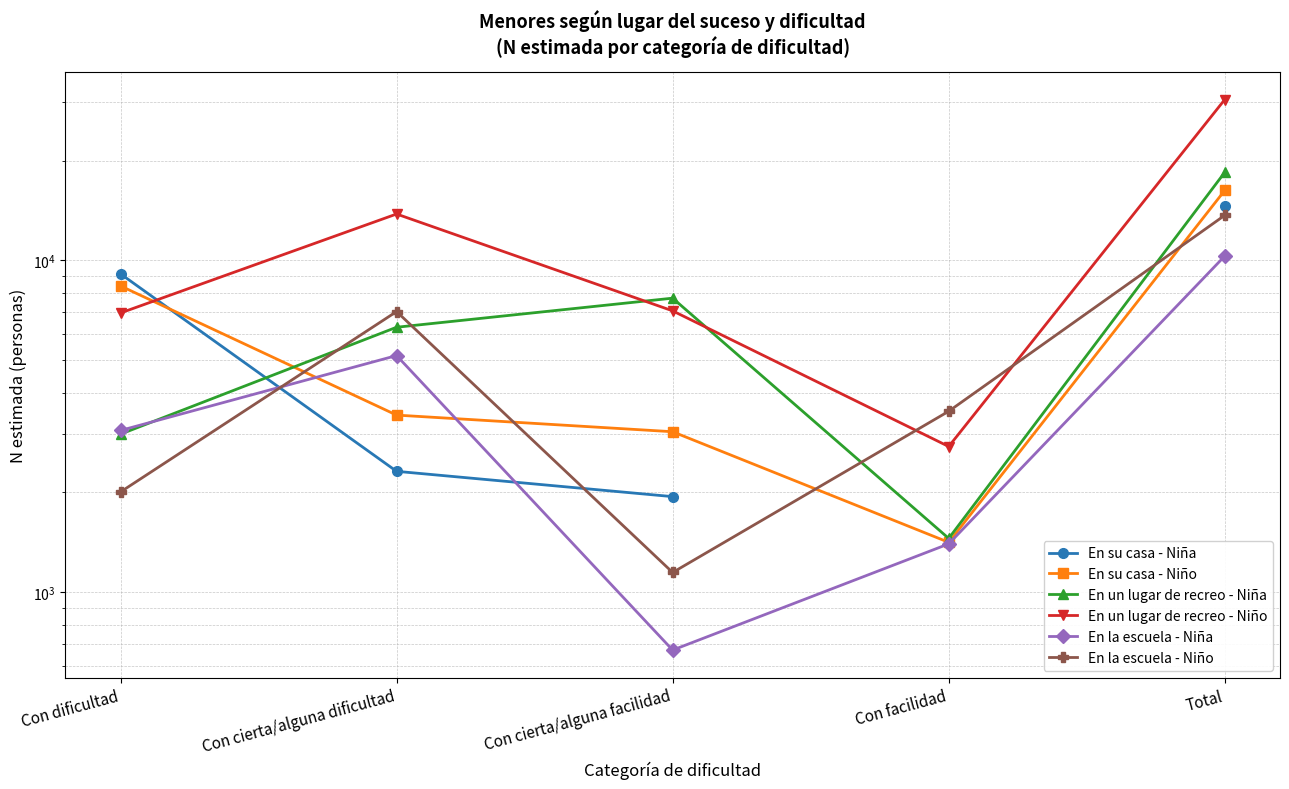

Does the chart display data point markers on the line(s)?

Yes